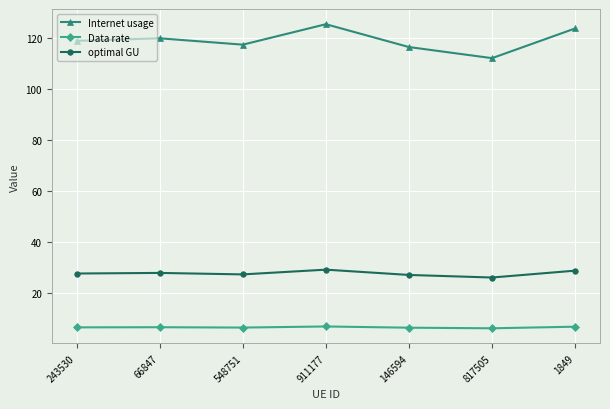

At which category does Internet usage reach its first local valley?

548751